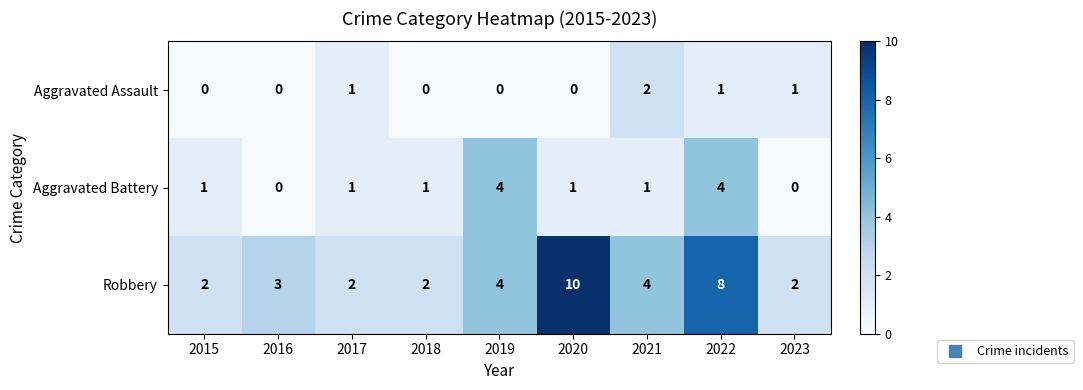

At which category is the sum across all series the highest?

2022